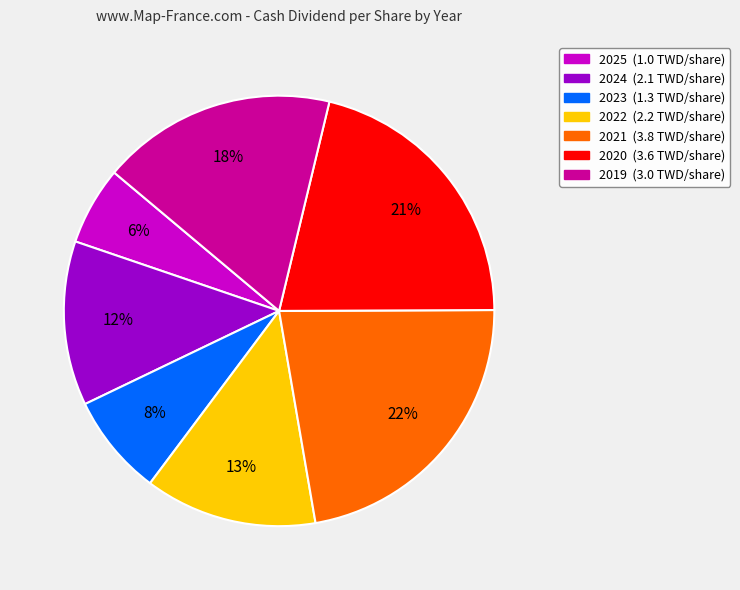

To the nearest percent, what is the difference between the 2020 and 2022 slice percentages?

8%